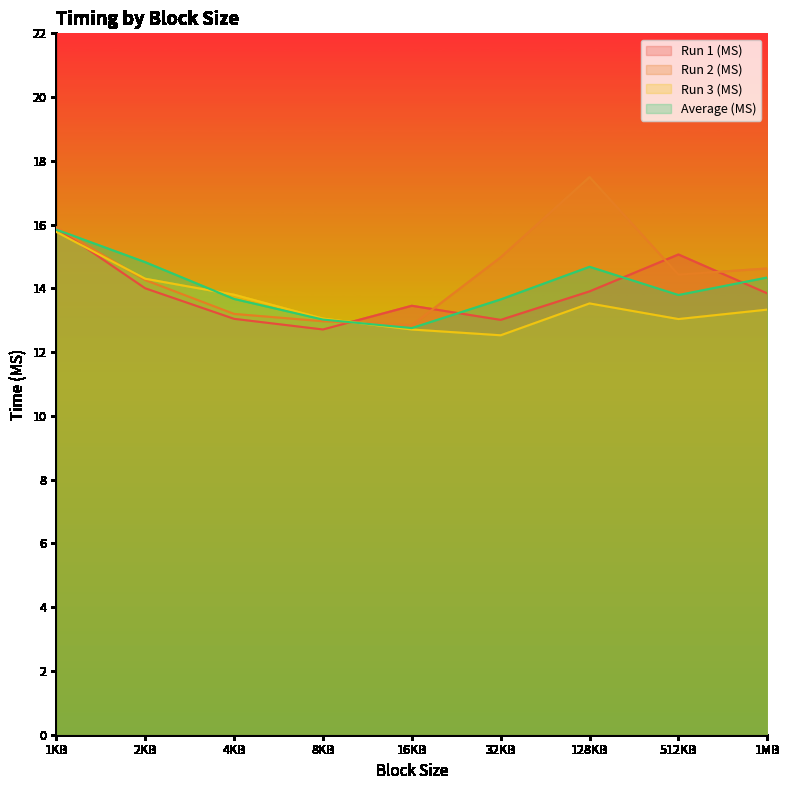

Which series has the largest range (max minus min)?

Run 2 (MS)